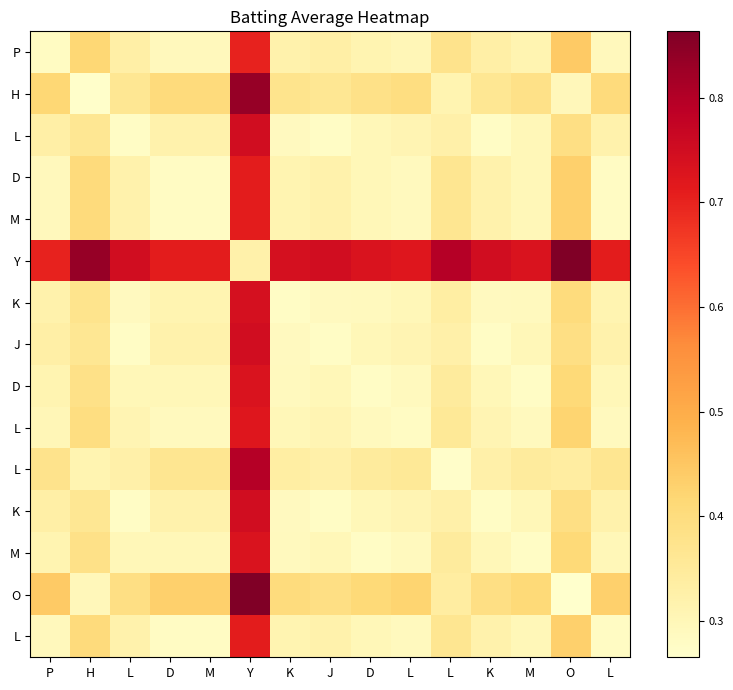

Count the number of data series in this chart.

15